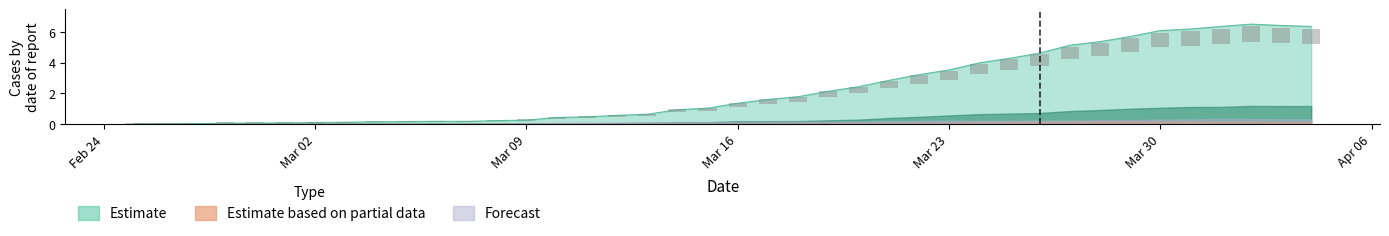

The Estimate series shows 6.1 at Mar 30. True or false?

True